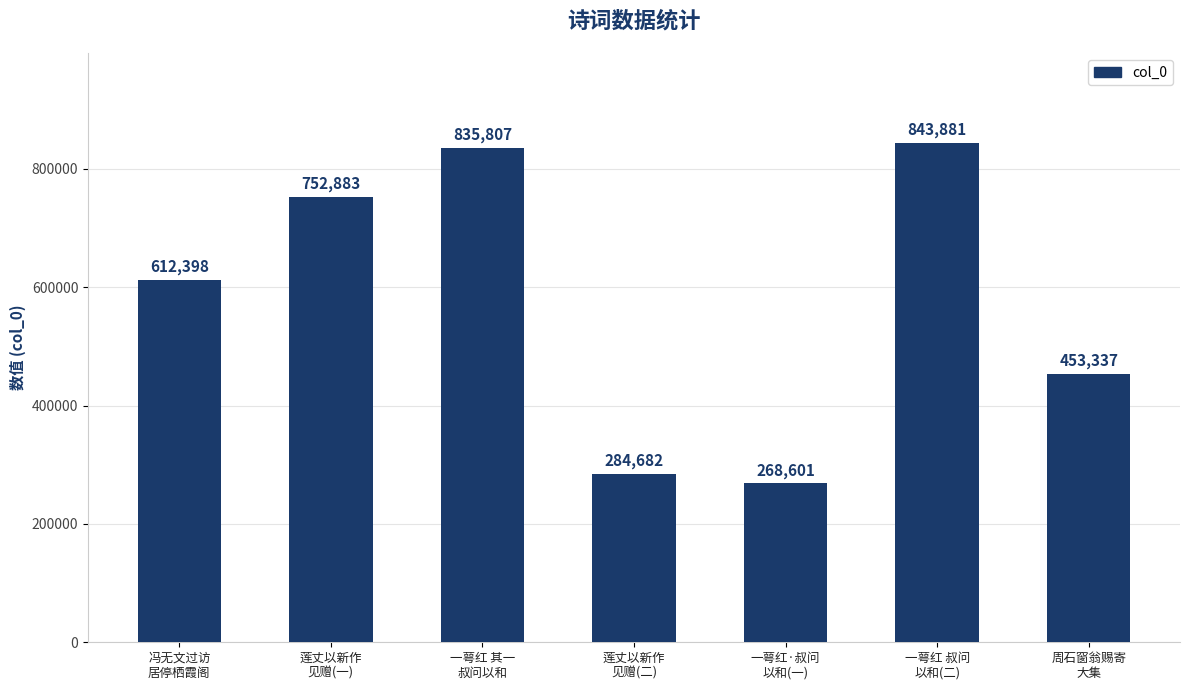

True or false: the data shows 94584 at 一萼红·叔问
以和(一).

False